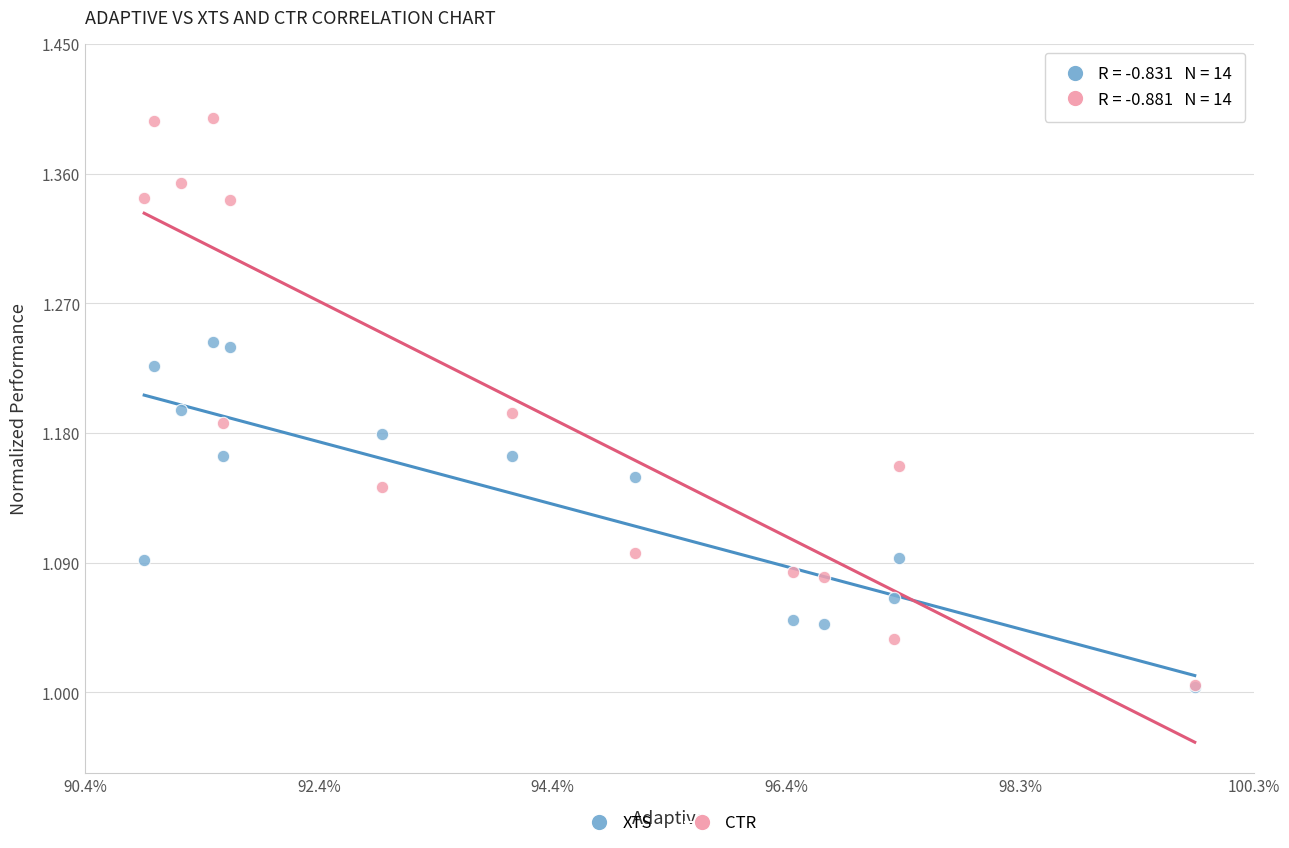

What are all the series names shown in the legend?

XTS, CTR